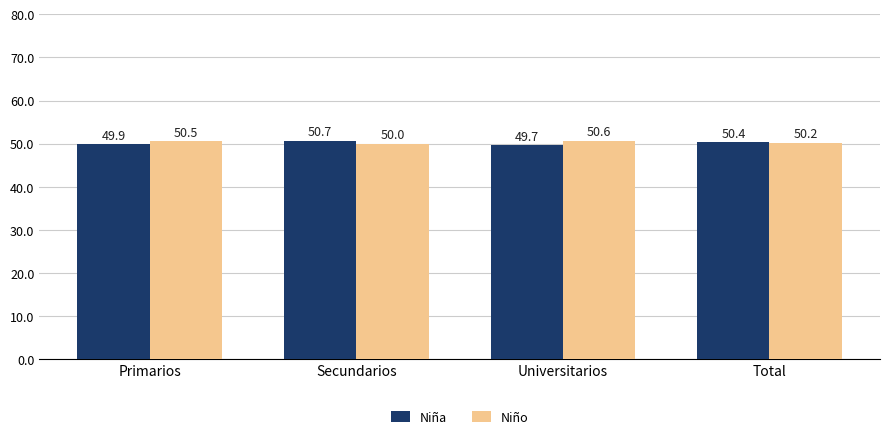

What is the highest value of the Niña series?

50.7